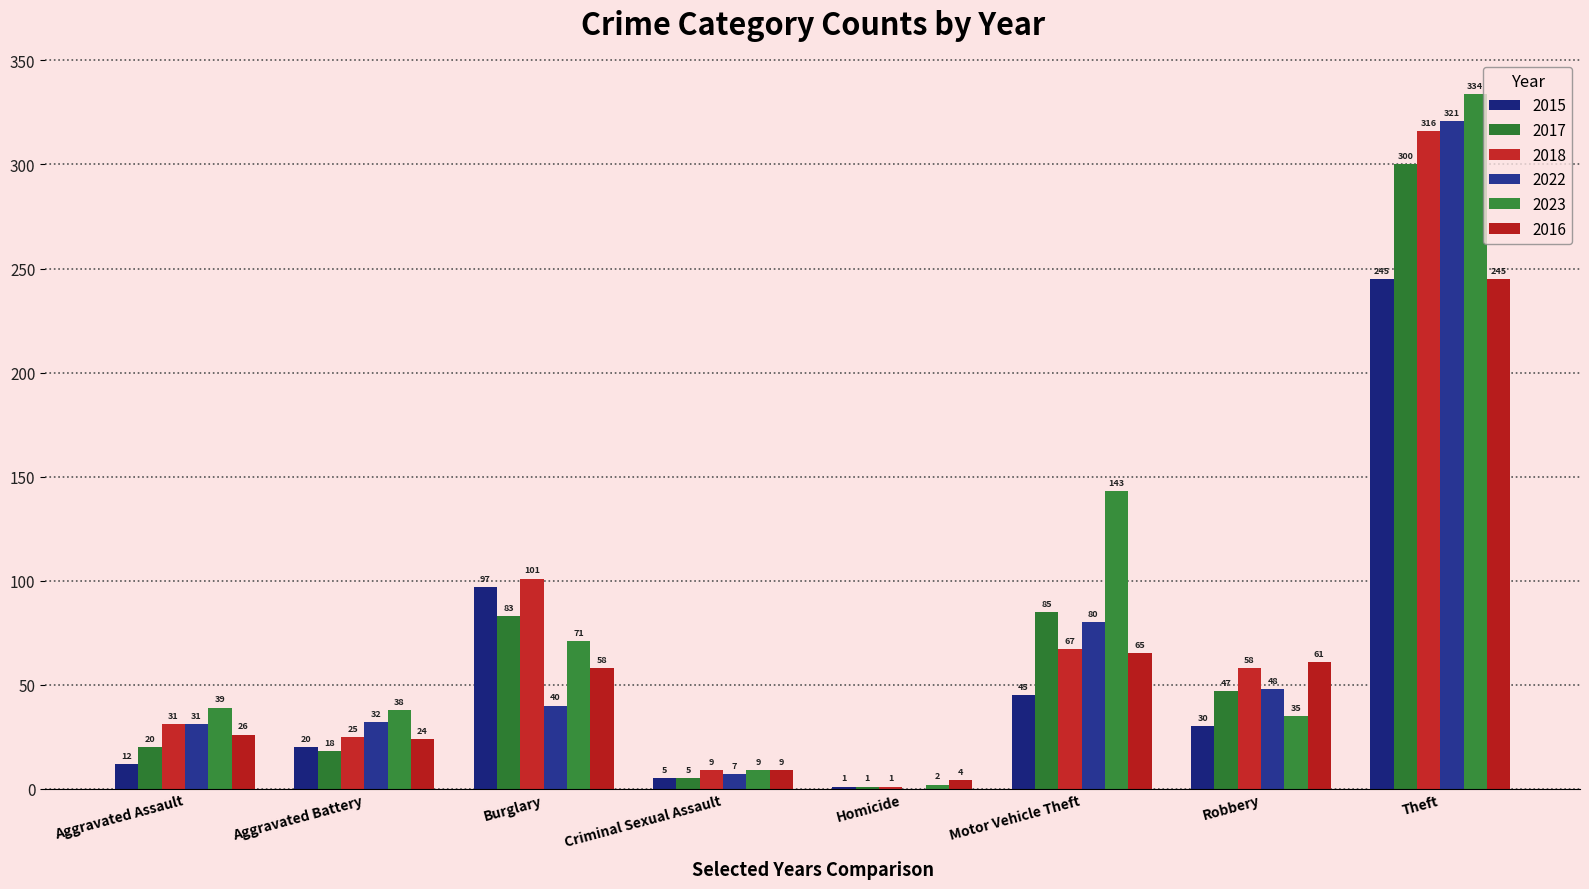

Which series changed the most between Burglary and Homicide?

2018